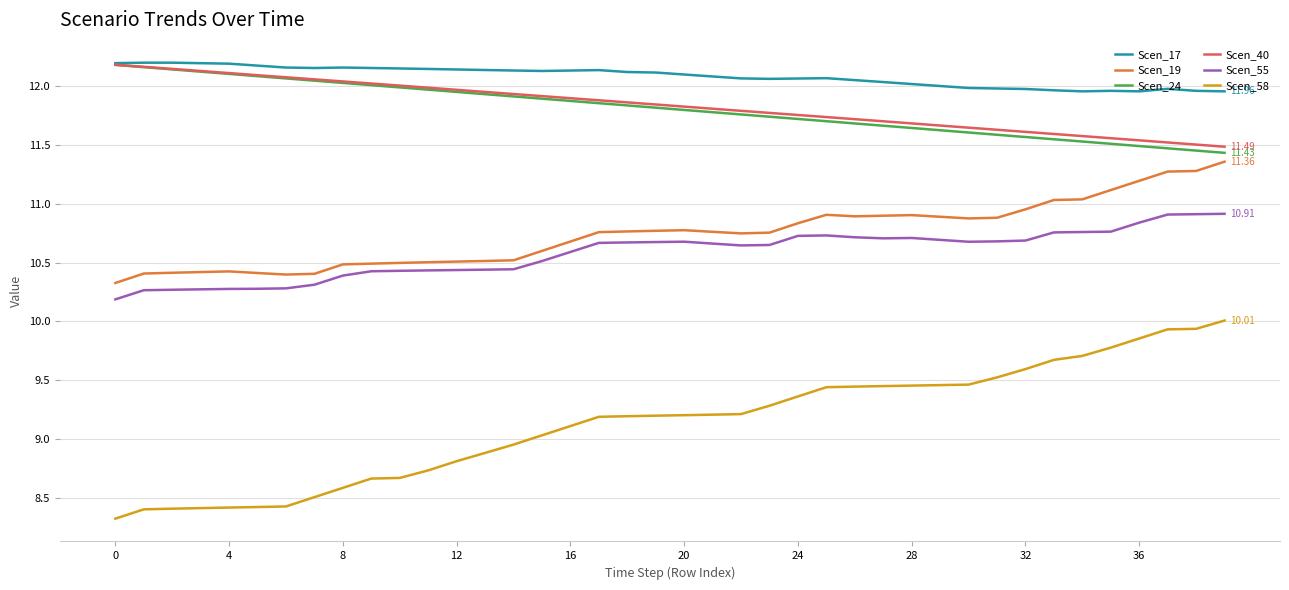

Which series has the widest spread of values?

Scen_58